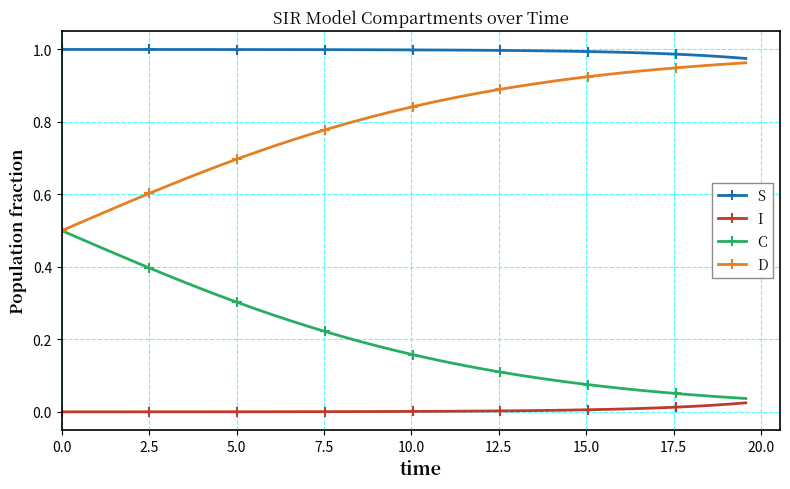

True or false: C and S intersect in this chart.

False